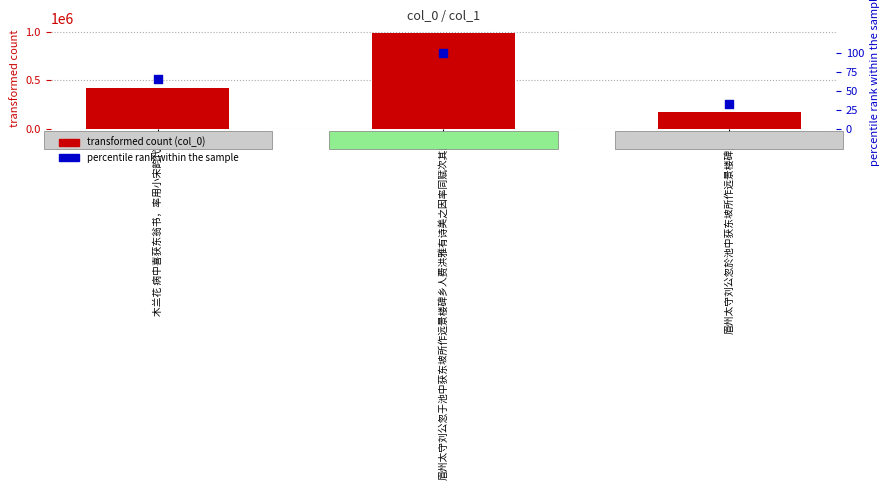

Is the value of col_0 at 木兰花 病中喜获东翁书，率用小宋韵代简 greater than the value of percentile rank at 木兰花 病中喜获东翁书，率用小宋韵代简?

Yes